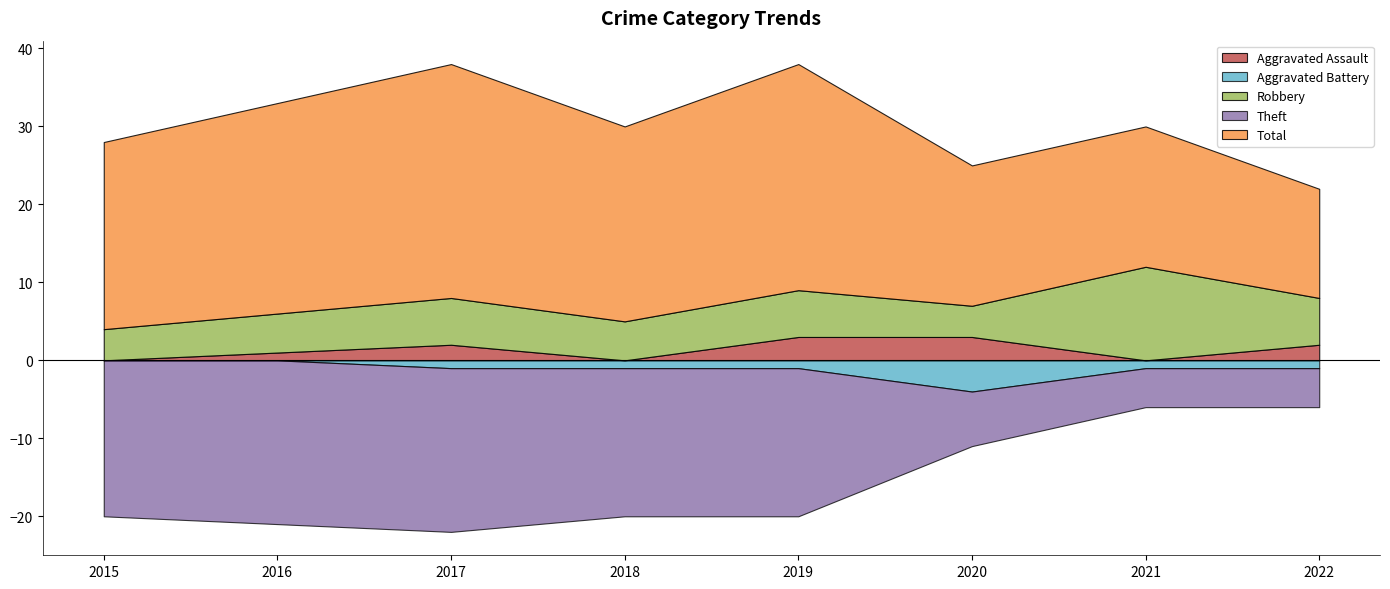

Does the chart have visible grid lines?

No